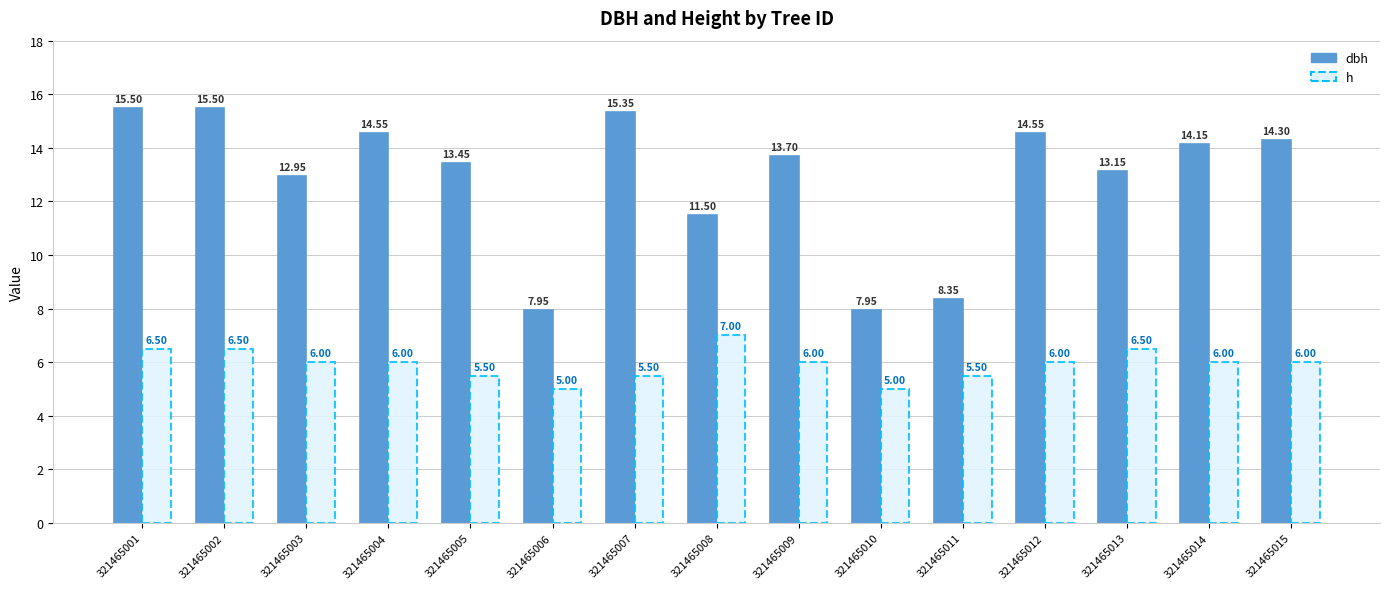

Rank the series by their maximum value, from highest to lowest.

dbh, h